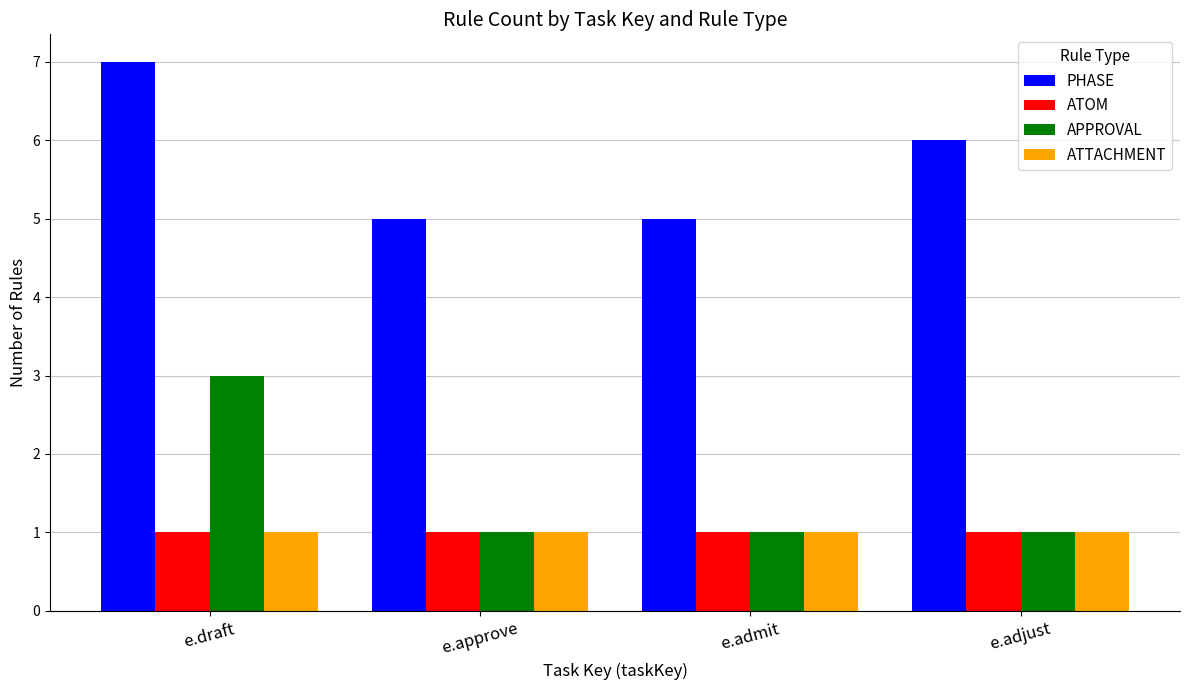

Which series changed the most between e.admit and e.adjust?

PHASE